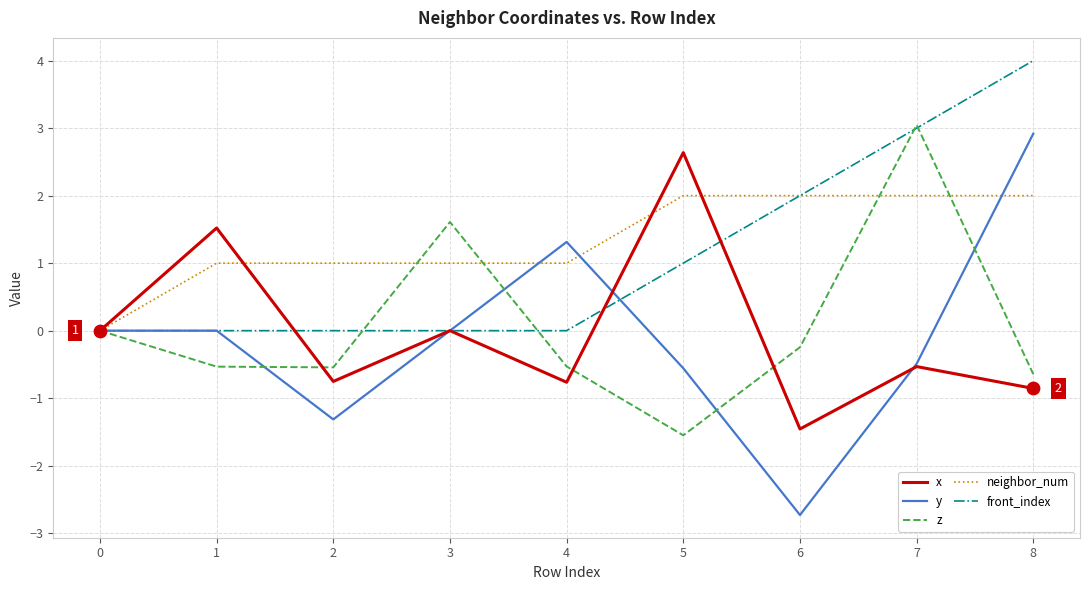

What are all the series names shown in the legend?

x, y, z, neighbor_num, front_index